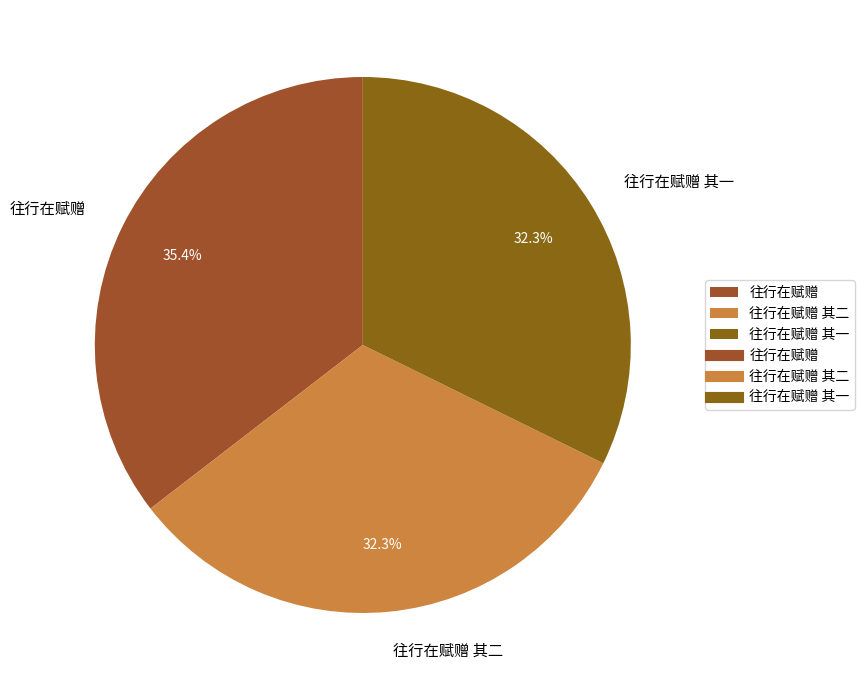

Is there any slice that represents more than half of the pie?

No